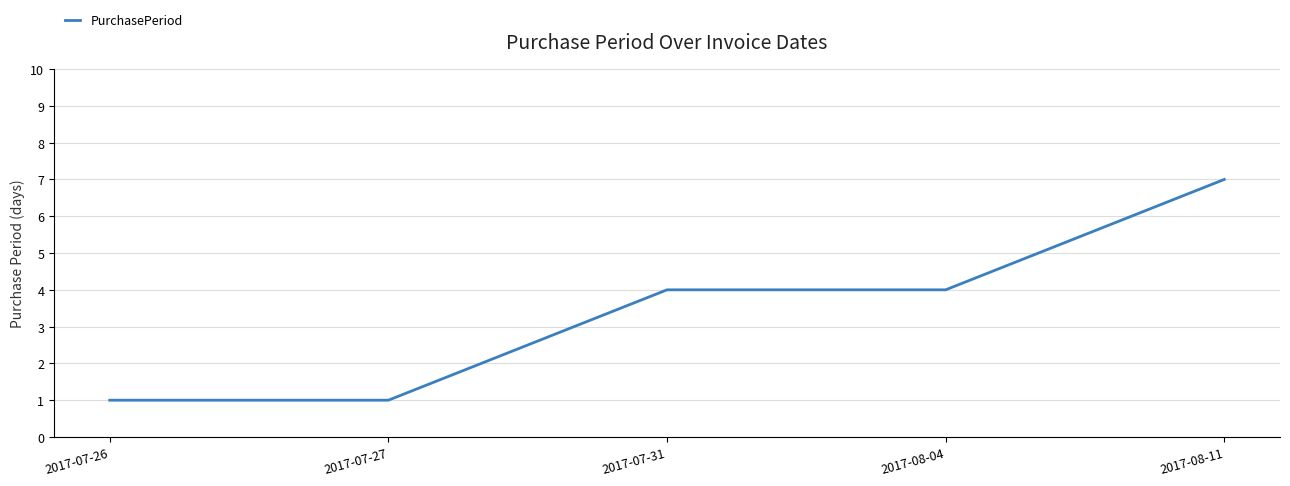

What is the difference between the maximum and second lowest values?

6